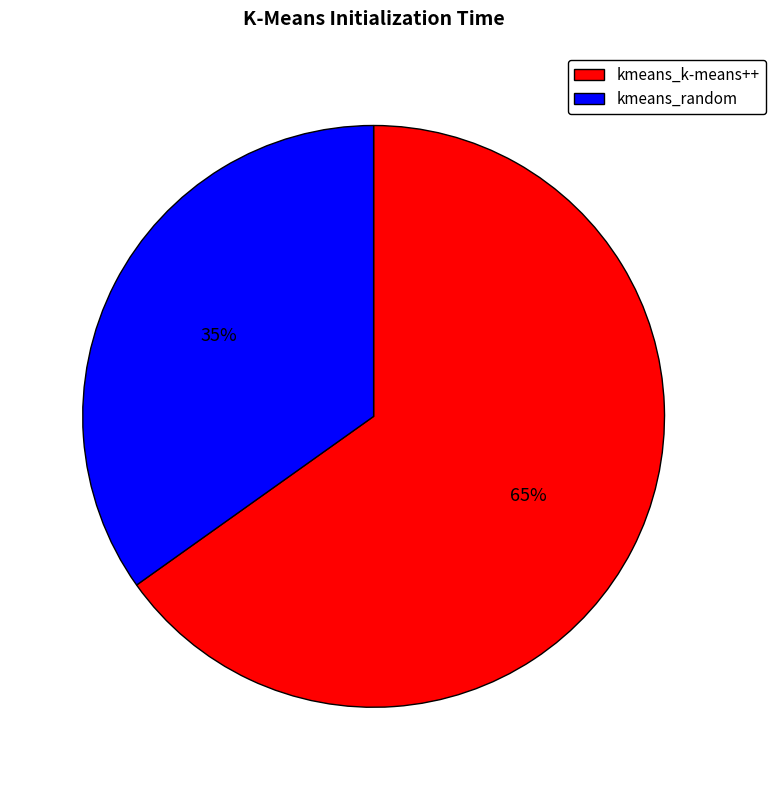

To the nearest percent, what is the difference between the largest and smallest slice percentages?

30%